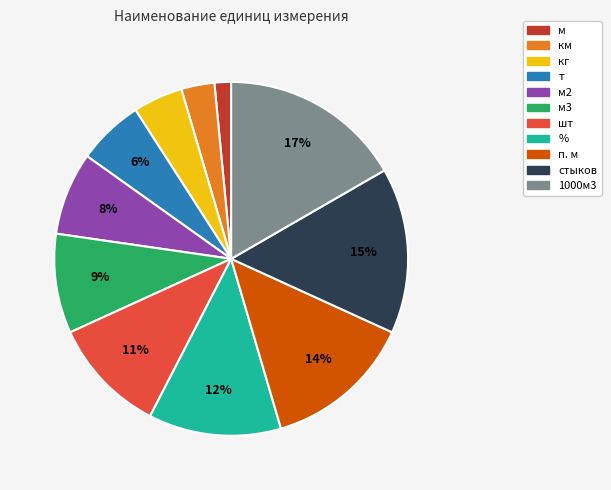

To the nearest percent, what is the difference between the largest and smallest slice percentages?

15%